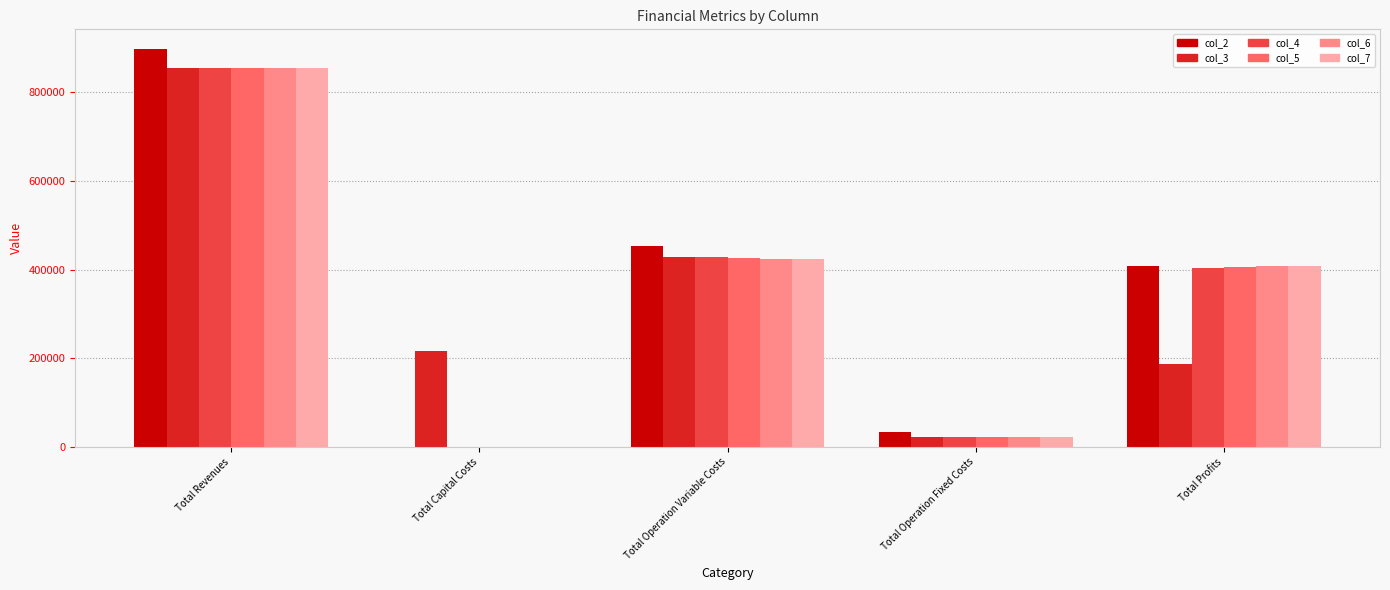

What is the sum of the col_5 values at Total Operation Variable Costs and Total Revenues?

1280249.3